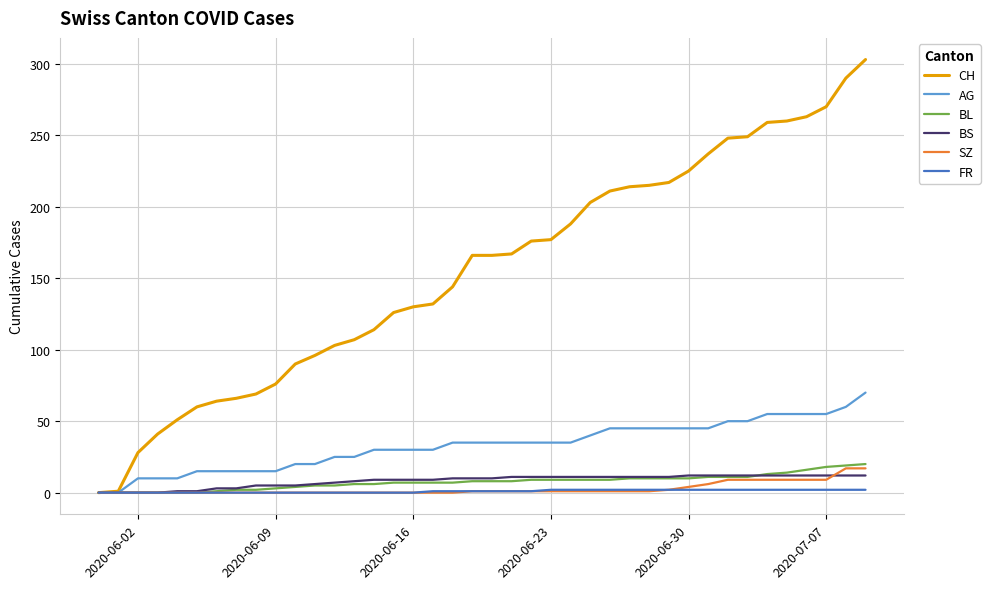

What is the highest value of the BS series?

12